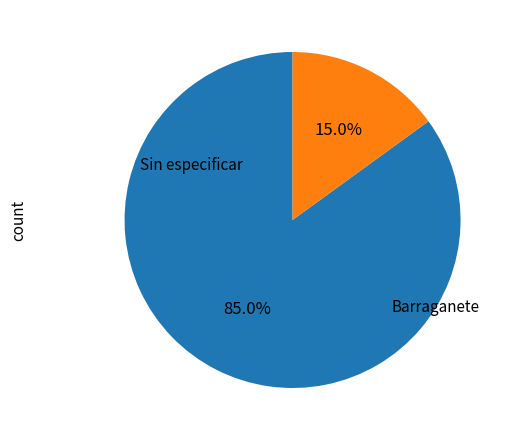

Is there any slice that represents more than half of the pie?

Yes